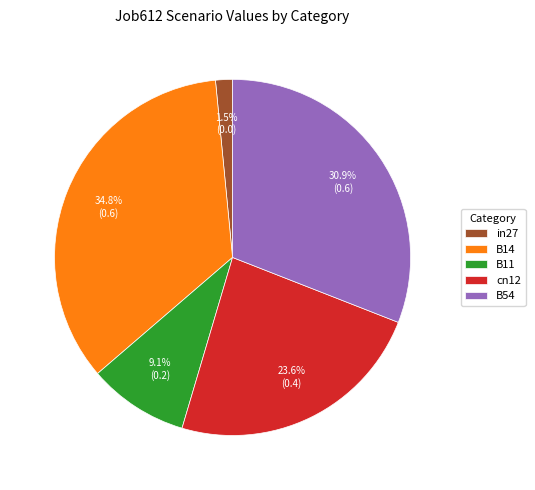

Between B54 and cn12, which is larger?

B54